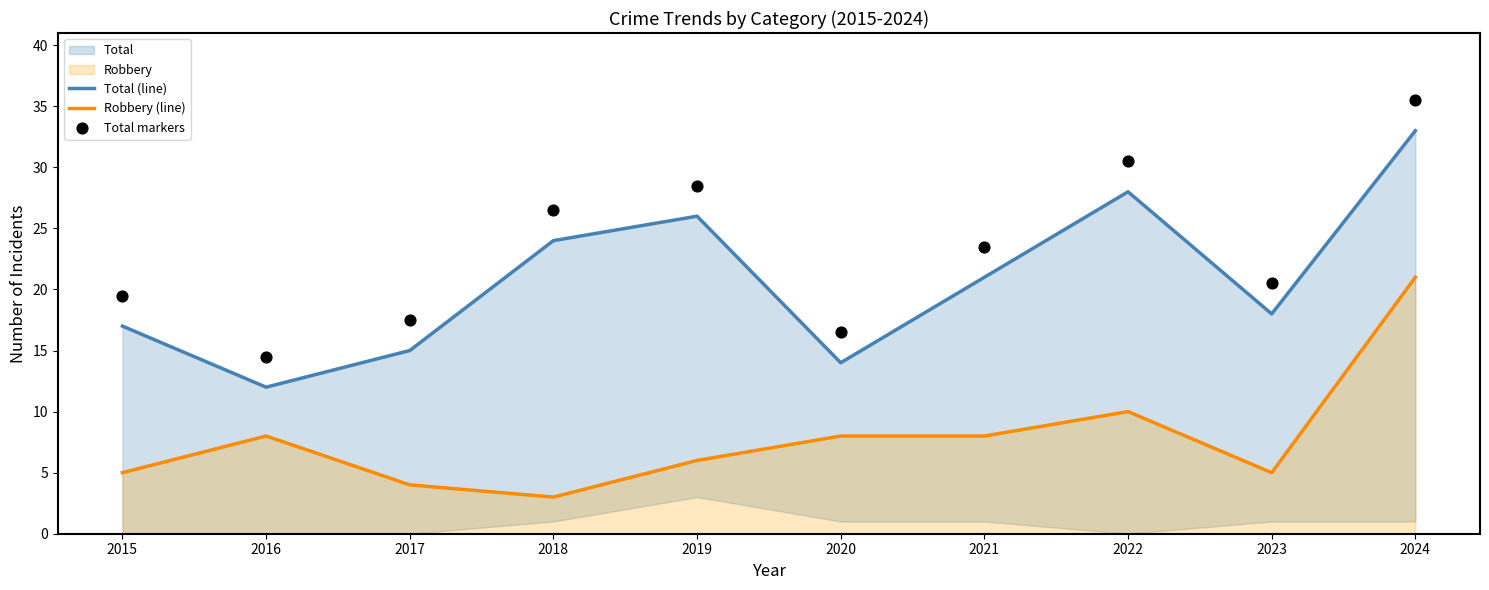

Is the value of Robbery (line) at 2015 greater than the value of Total (line) at 2015?

No